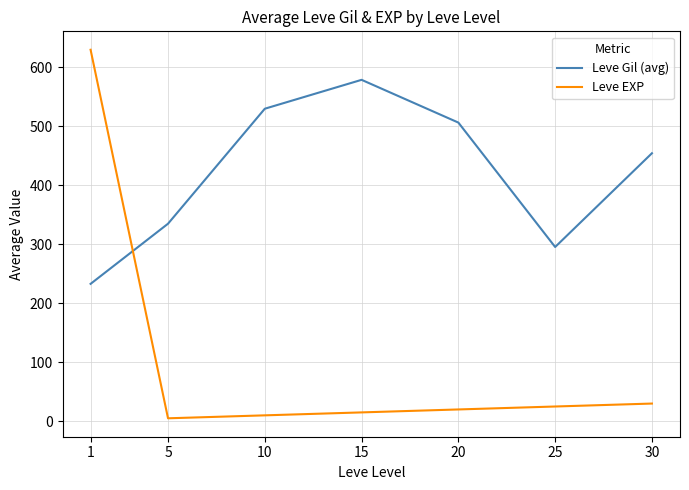

What is the average value of the Leve EXP series?

105.0